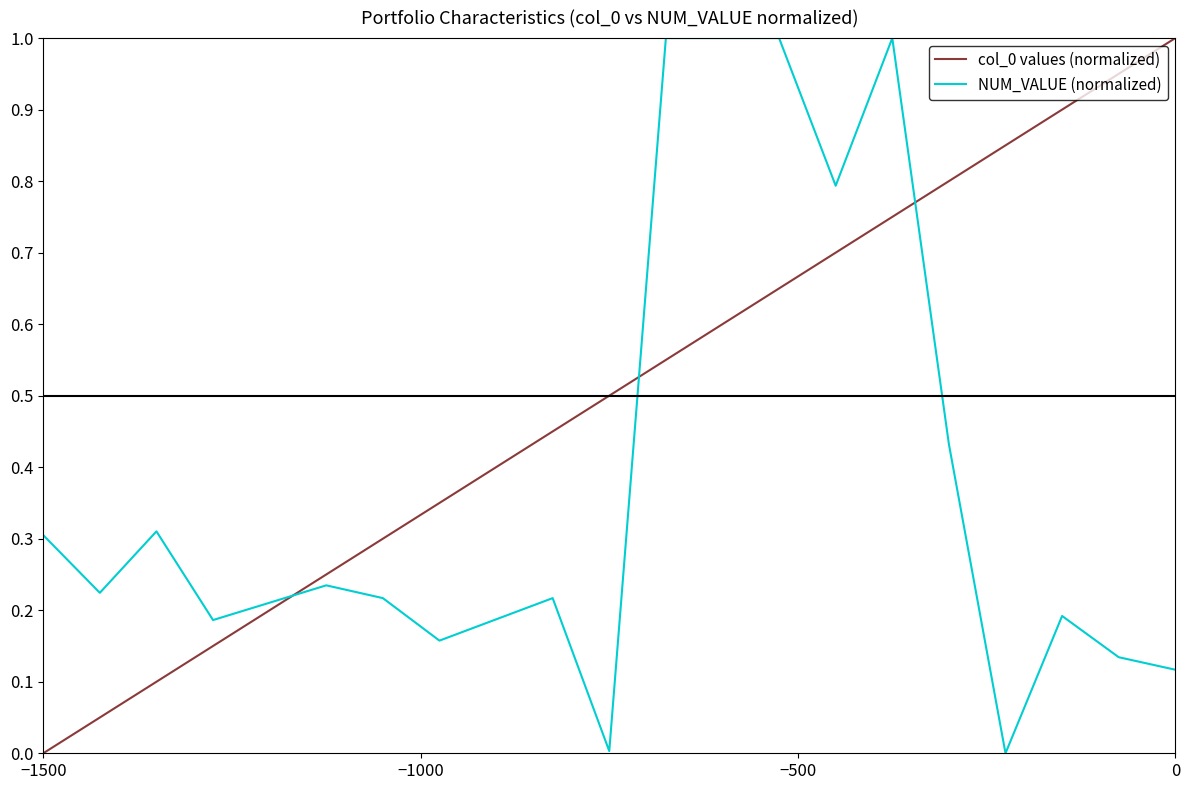

What is the difference between the maximum and minimum values in the NUM_VALUE (normalized) series?

1.0